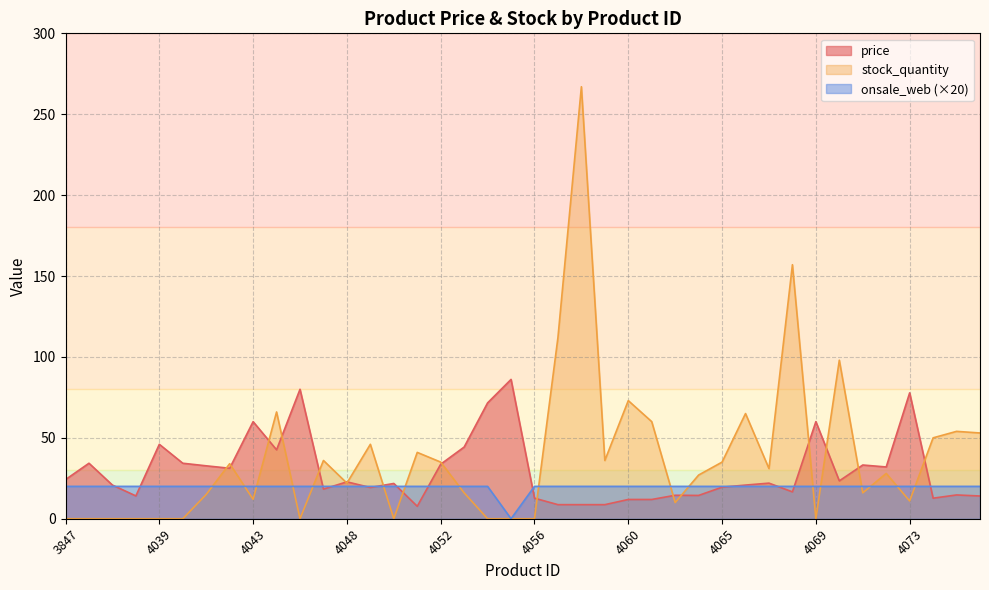

What is the average value of the onsale_web series?

19.5